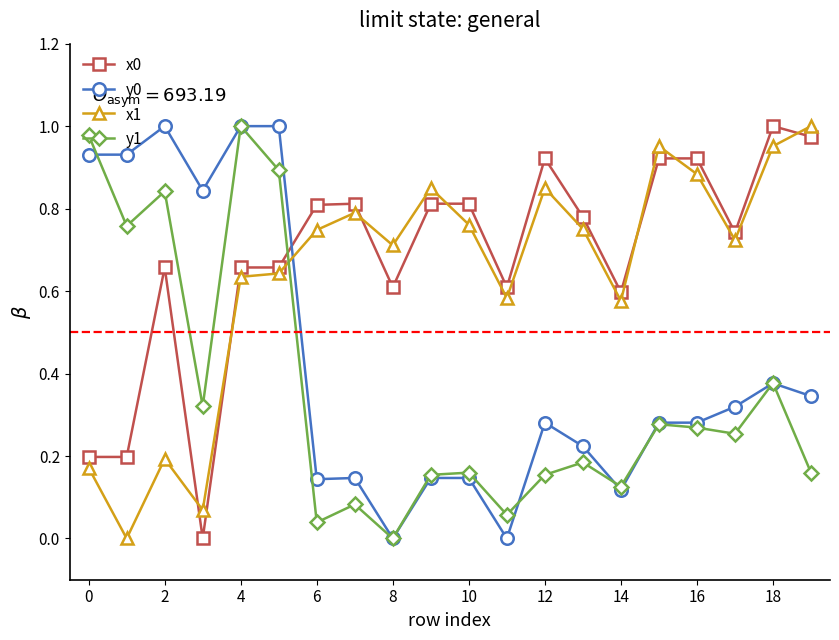

True or false: x0 has more than 0 interior local peaks.

True